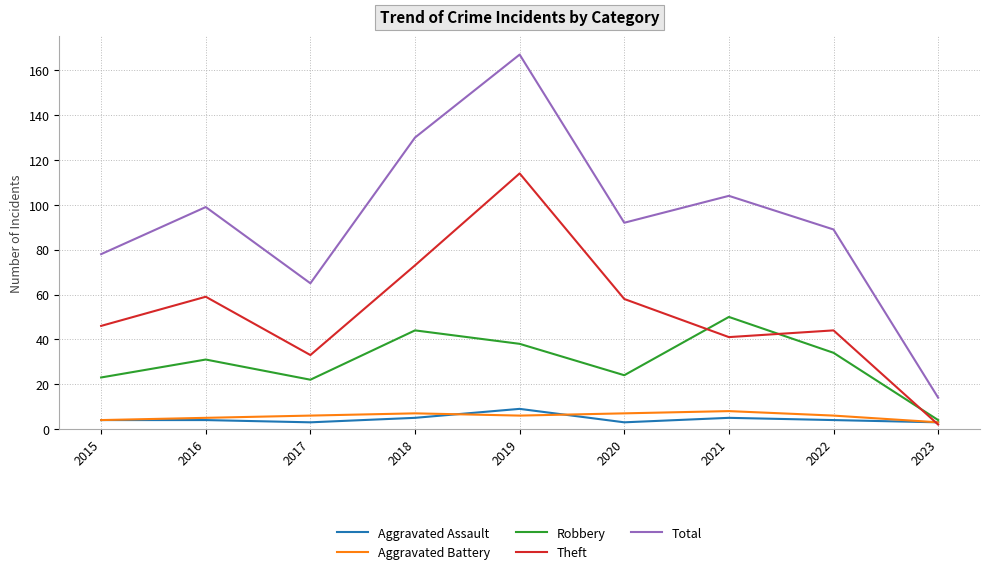

What is the minimum value for Robbery?

4